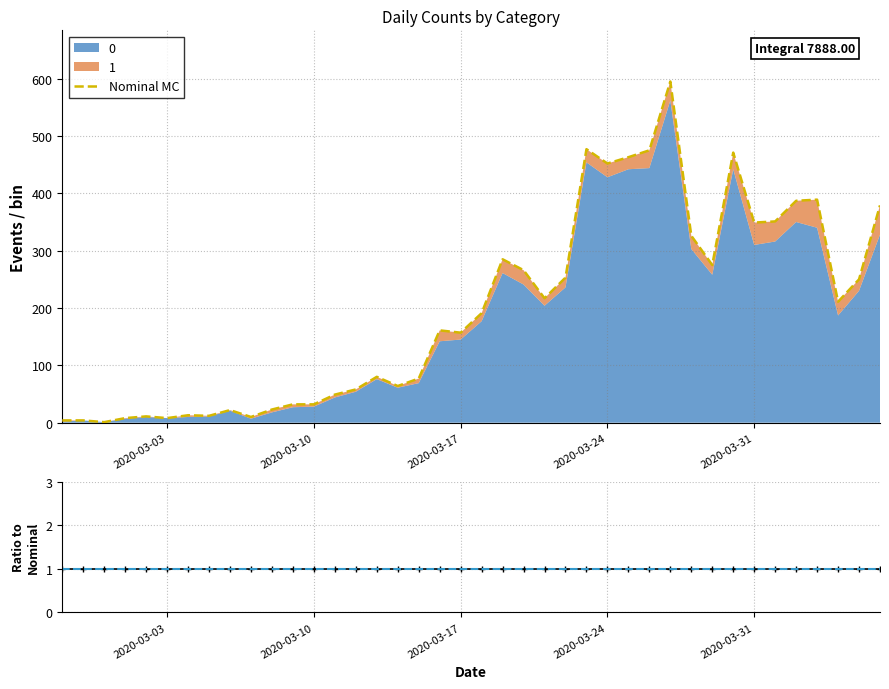

Read the ratio value at 2020-03-10.

1